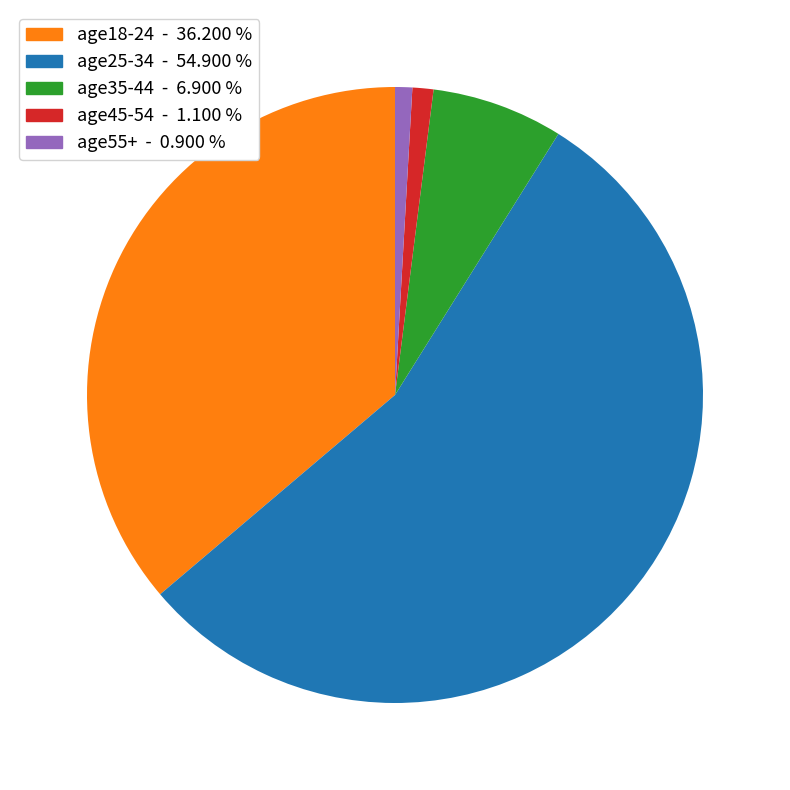

Which slice is the largest?

age25-34